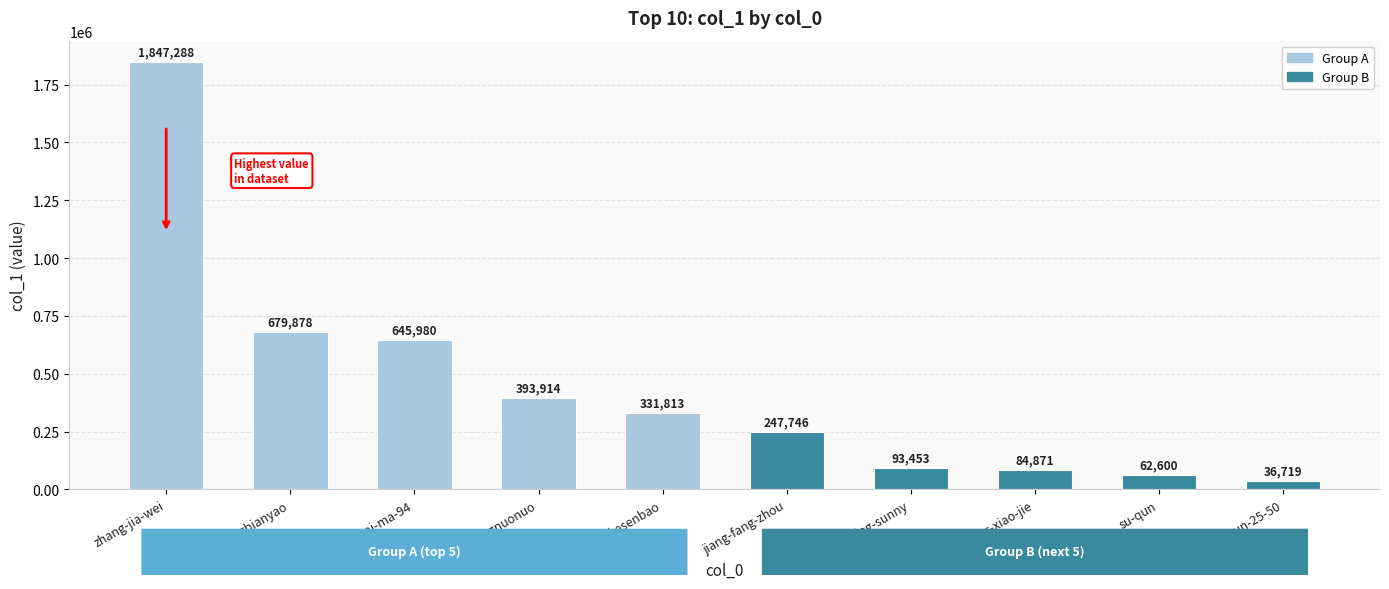

How many data points are less than 331813?

5